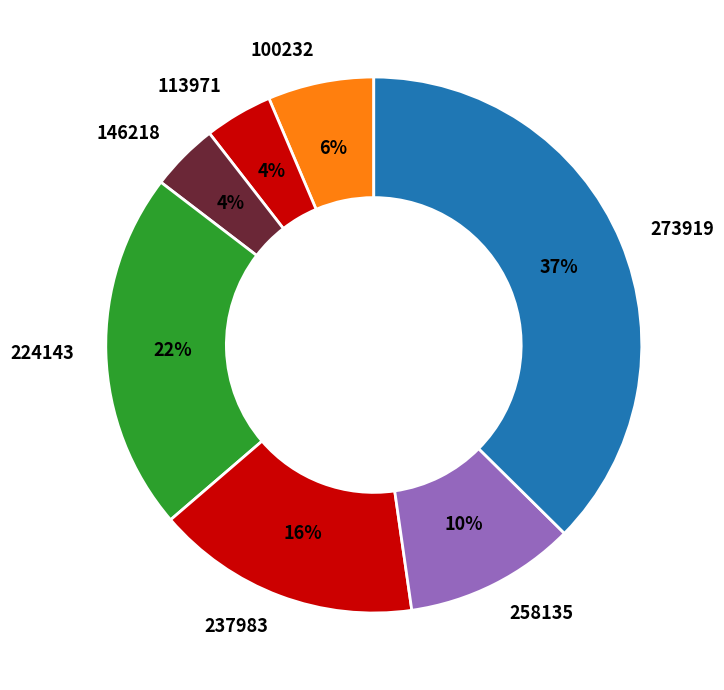

Is 113971 the majority of the pie?

No